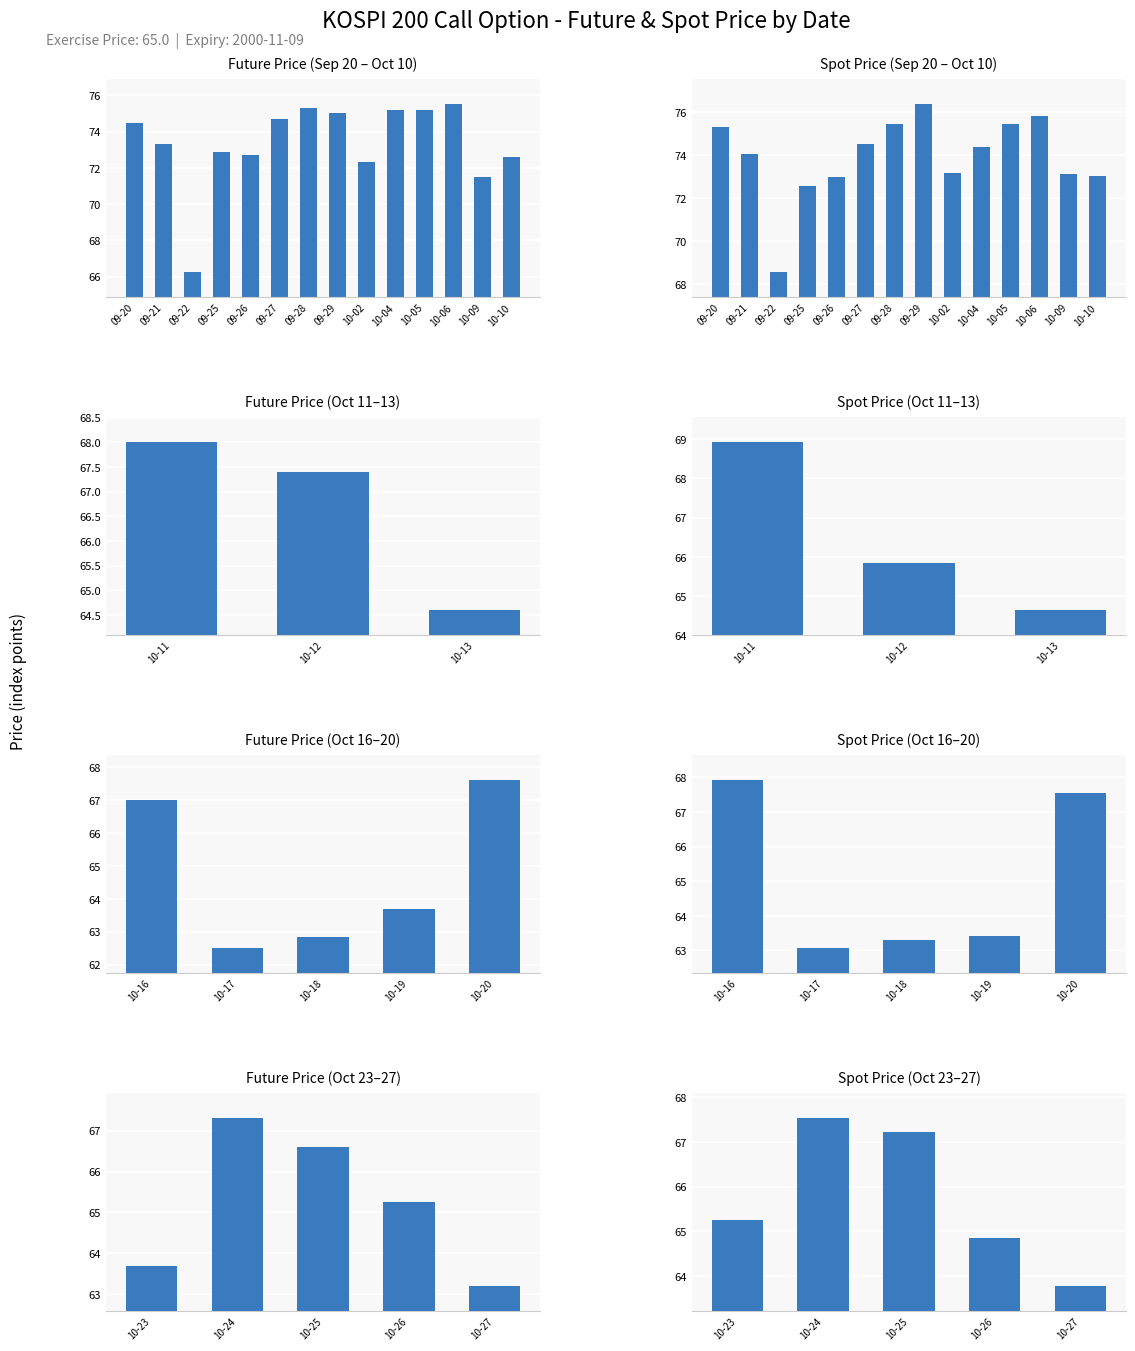

Which category has the lowest value in the SPOT_PRICE series?

09-22